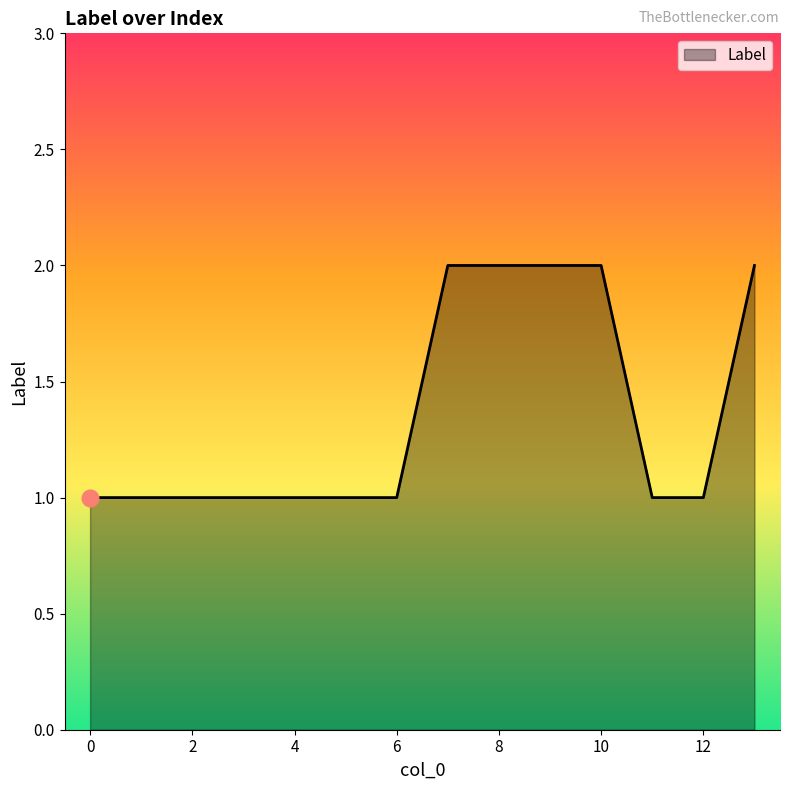

How many lines are shown in the chart?

1